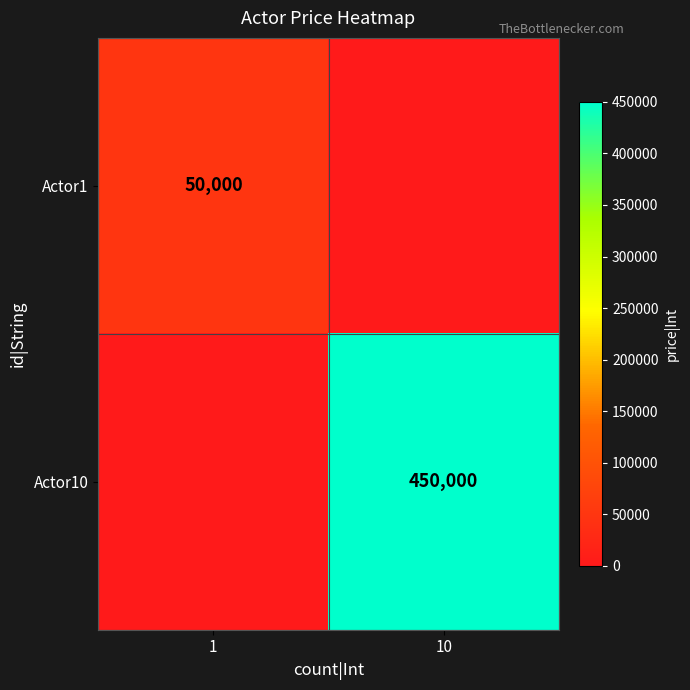

The value of Actor10 at 10 is 450000. True or false?

True